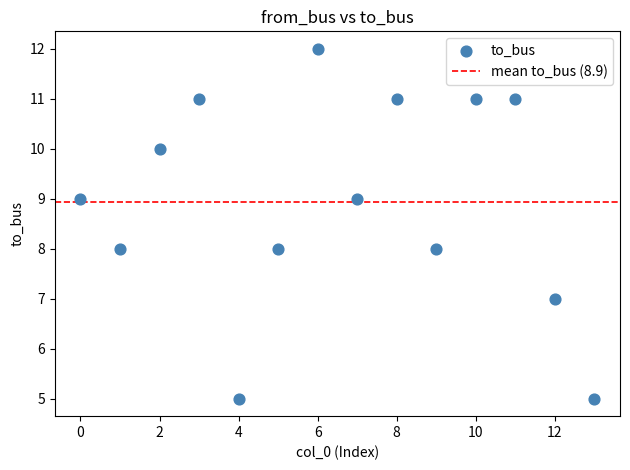

What is the range of Y values (max minus min)?

7